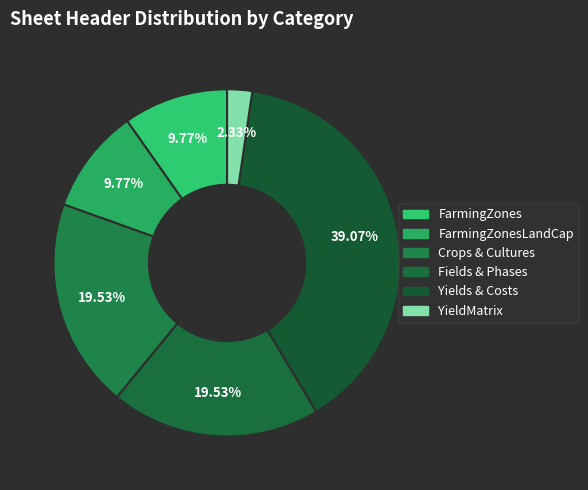

How many slices are in this pie chart?

6